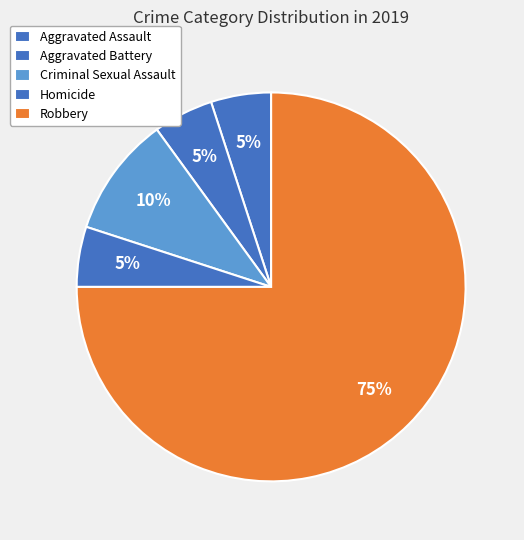

What percentage is the Aggravated Assault slice, to the nearest percent?

5%